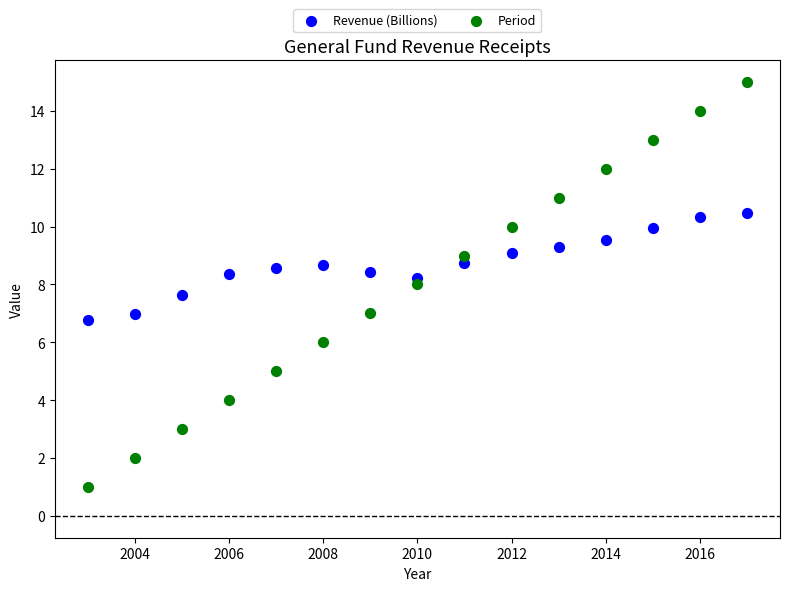

Across all data points, what is the range of Y values (max minus min)?

14.0